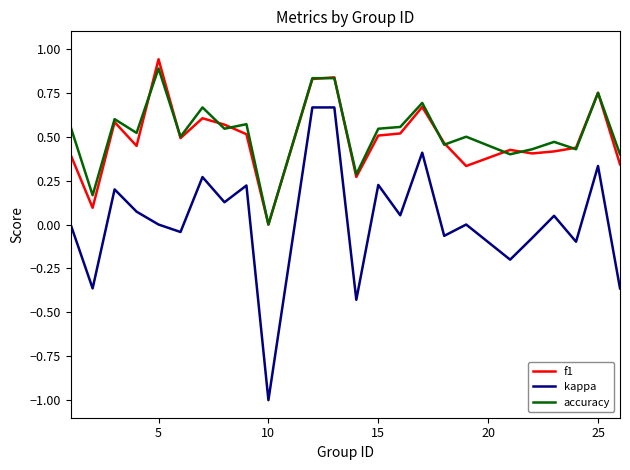

In f1, how many points are higher than both neighbors (excluding endpoints)?

7